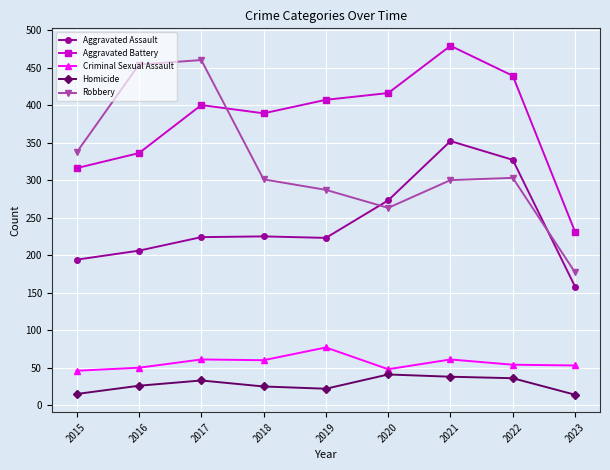

What is the minimum value shown in the chart?

14